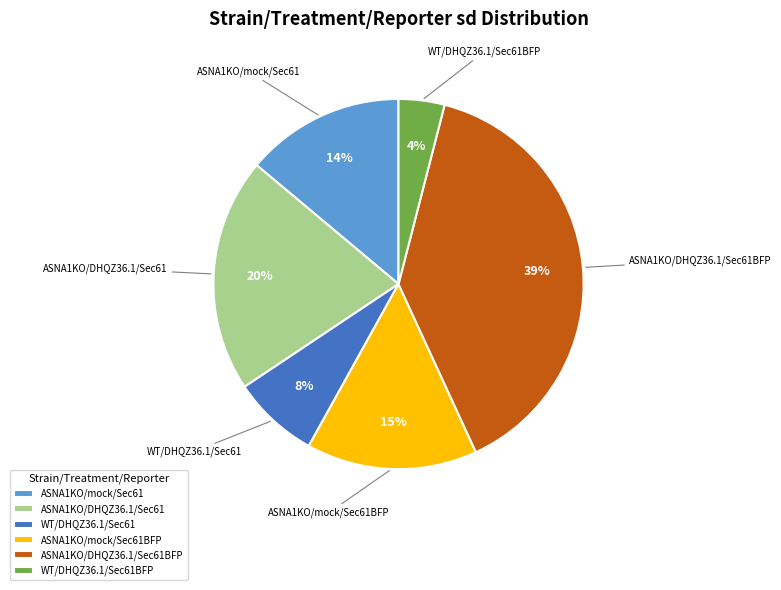

True or false: ASNA1KO/DHQZ36.1/Sec61BFP accounts for 54% of the total.

False